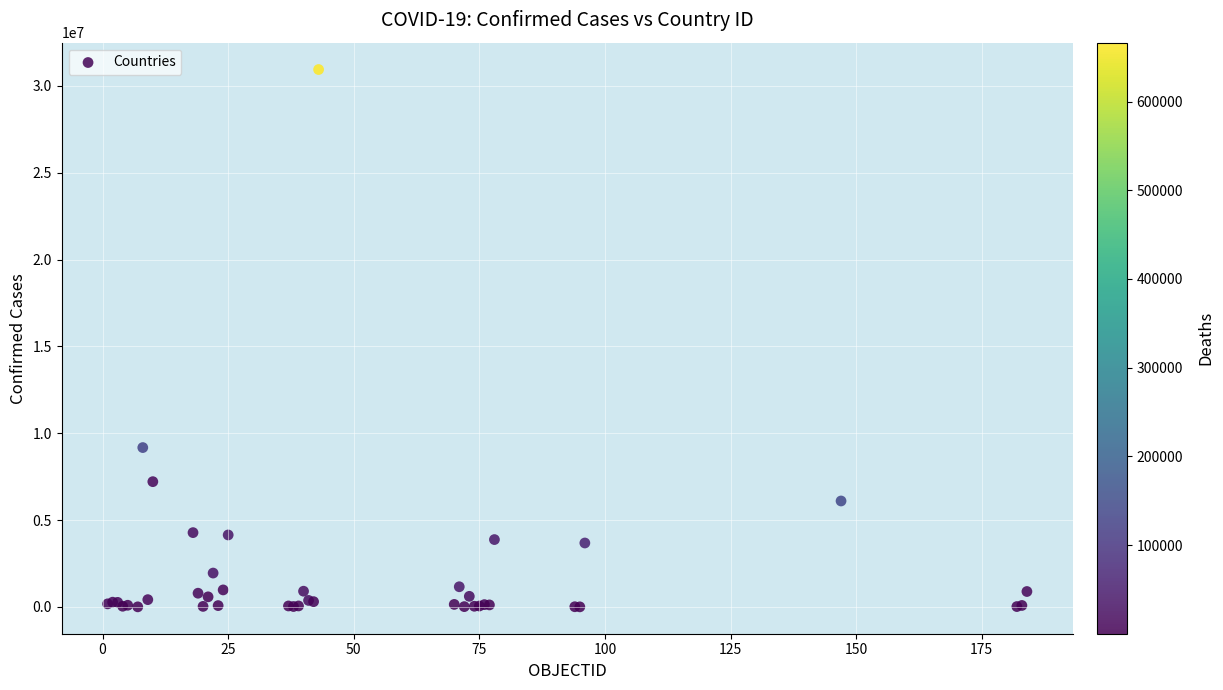

What Y value in the scatter plot is closest to 15476400?

9178795